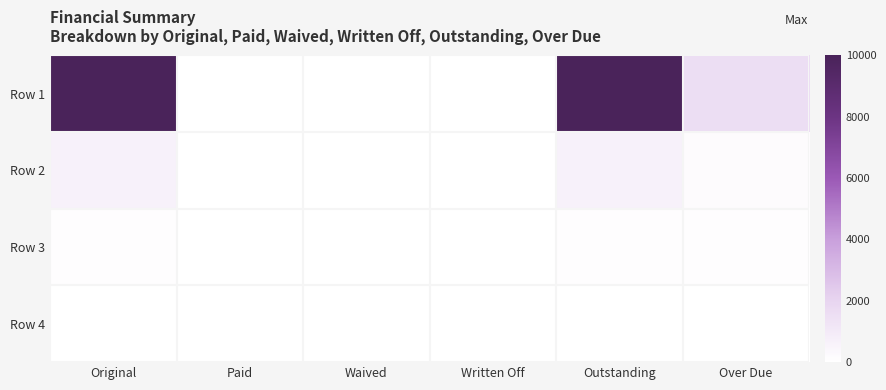

What is the spread (max minus min) of values at Original?

10000.0